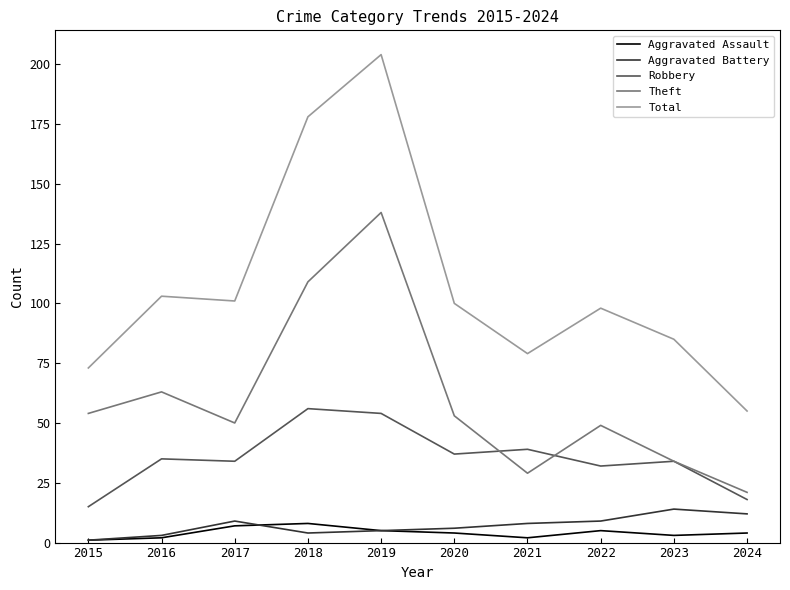

True or false: Aggravated Assault and Total intersect in this chart.

False